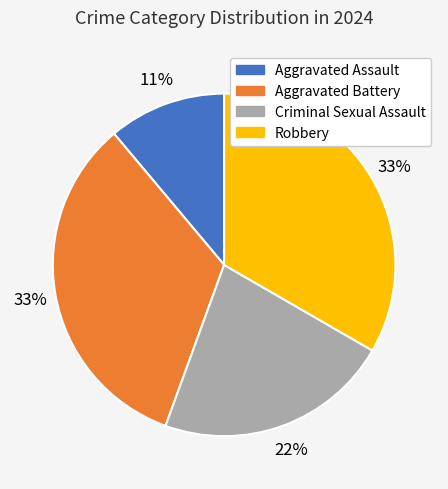

To the nearest percent, what portion does Robbery represent?

33%